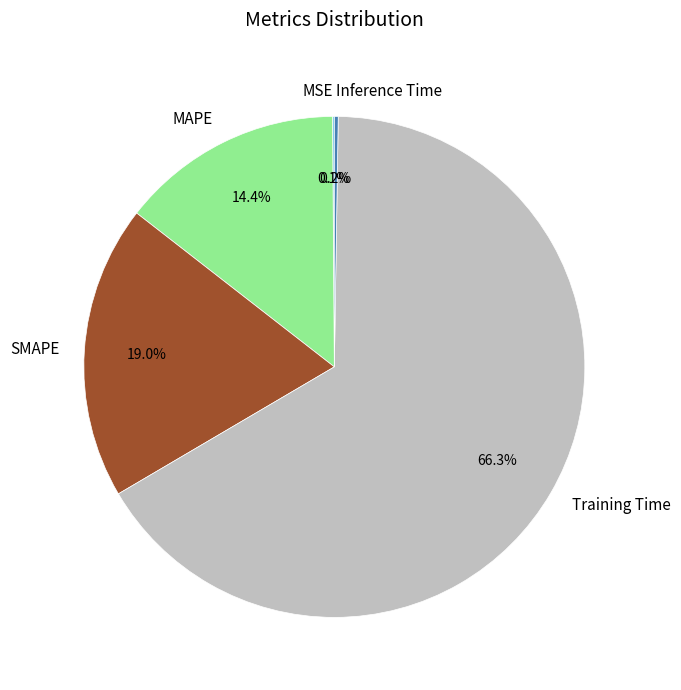

What is the largest slice in the pie chart?

Training Time